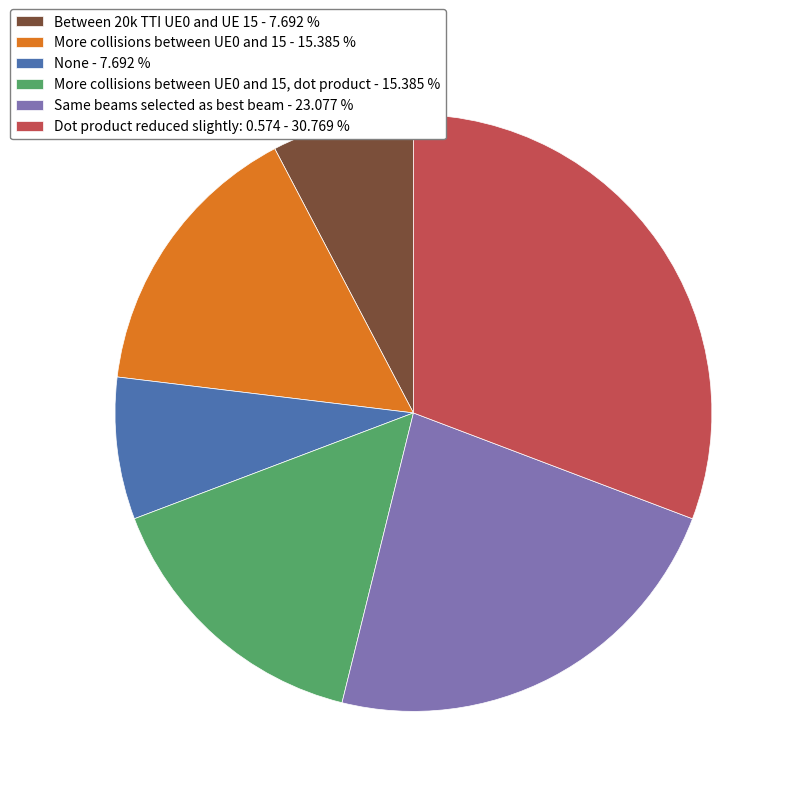

Does None - 7.692 % account for over 50% of the chart?

No